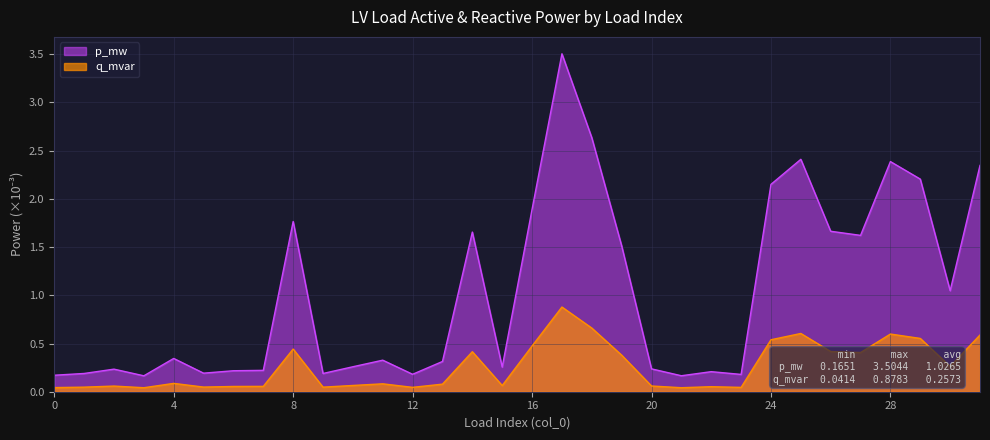

What is the difference between the second highest and second lowest values in the q_mvar series?

2.5